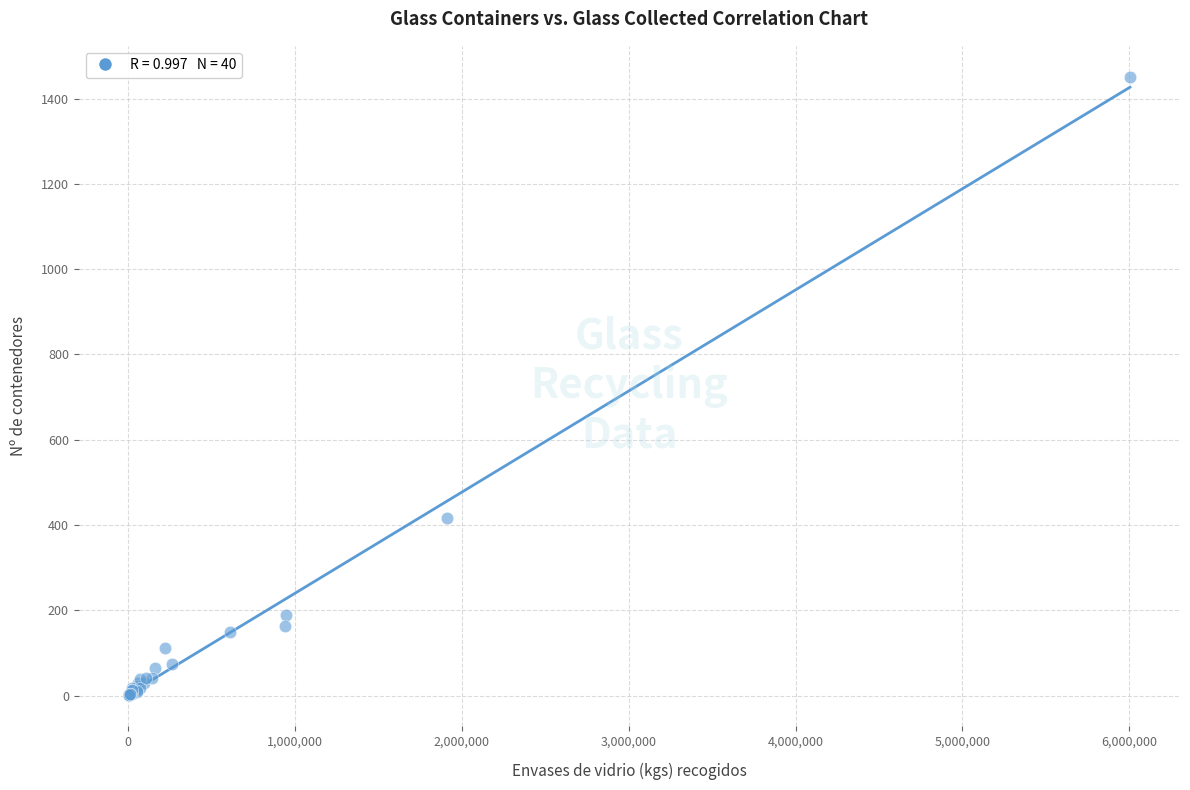

What Y value in the scatter plot is closest to 726?

416